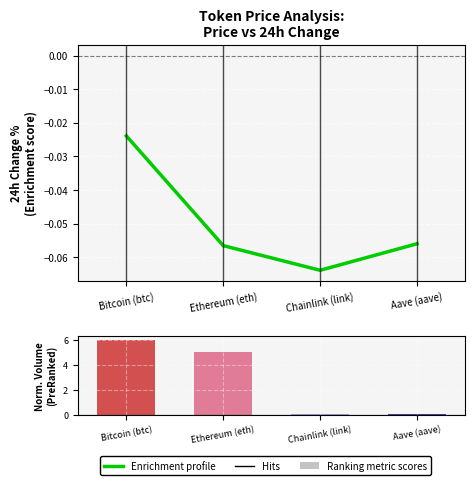

At which category does the chart reach its minimum across all series?

Chainlink (link)